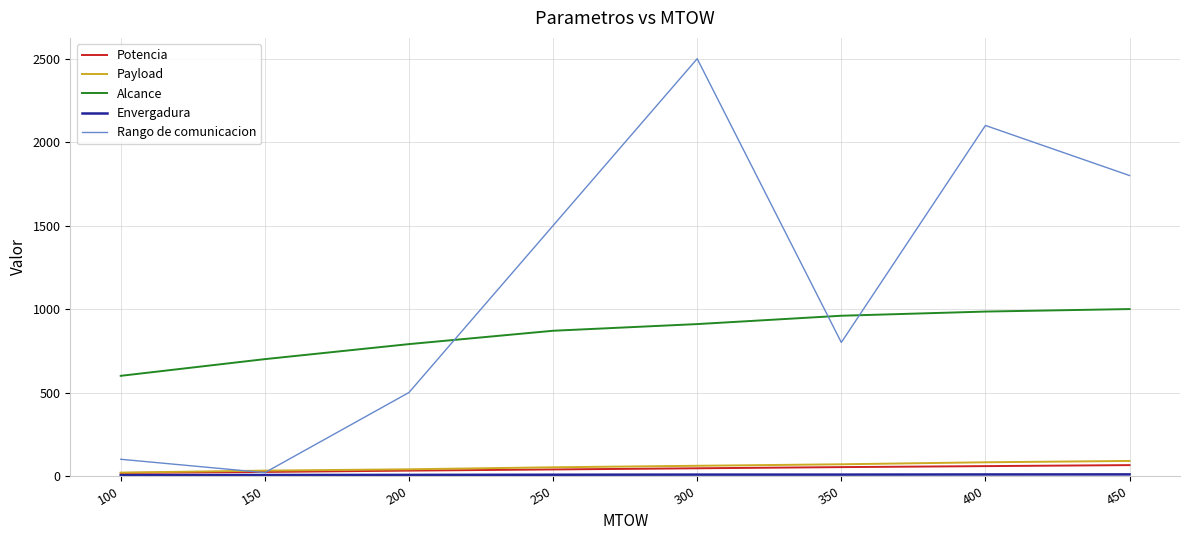

True or false: Alcance has a value of 266.5 at 150.

False